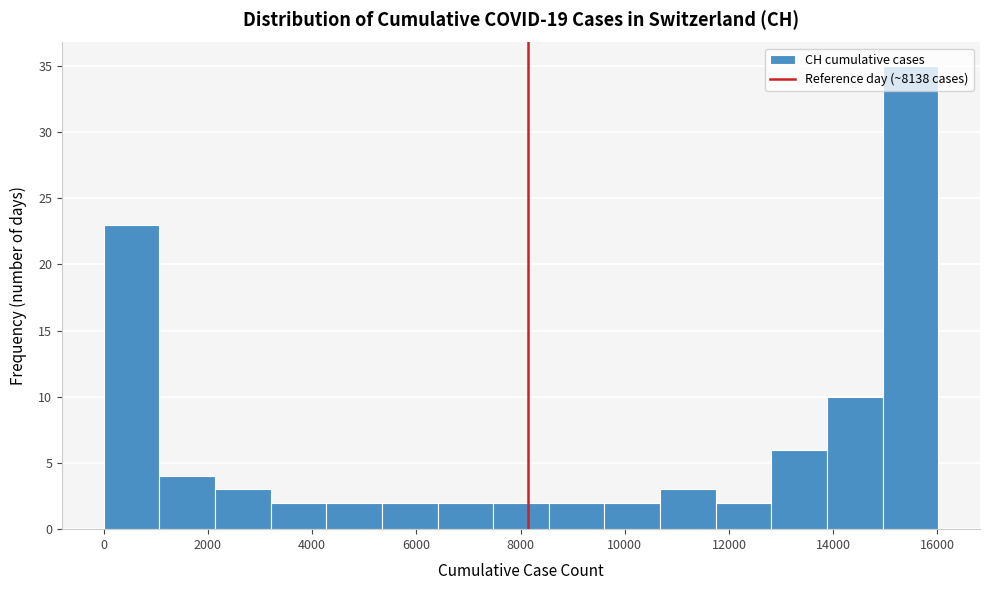

What is the height of the bar covering 6400 to 7400 on the x-axis? Neither the bar edges nor the heights are printed on the chart, so give them approximately, as read against the axes.

2